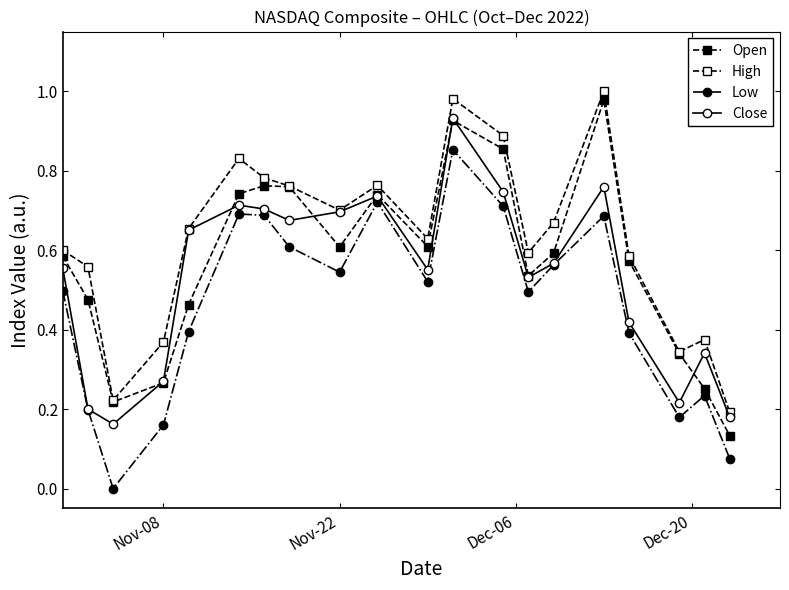

How many series are shown in this chart?

4